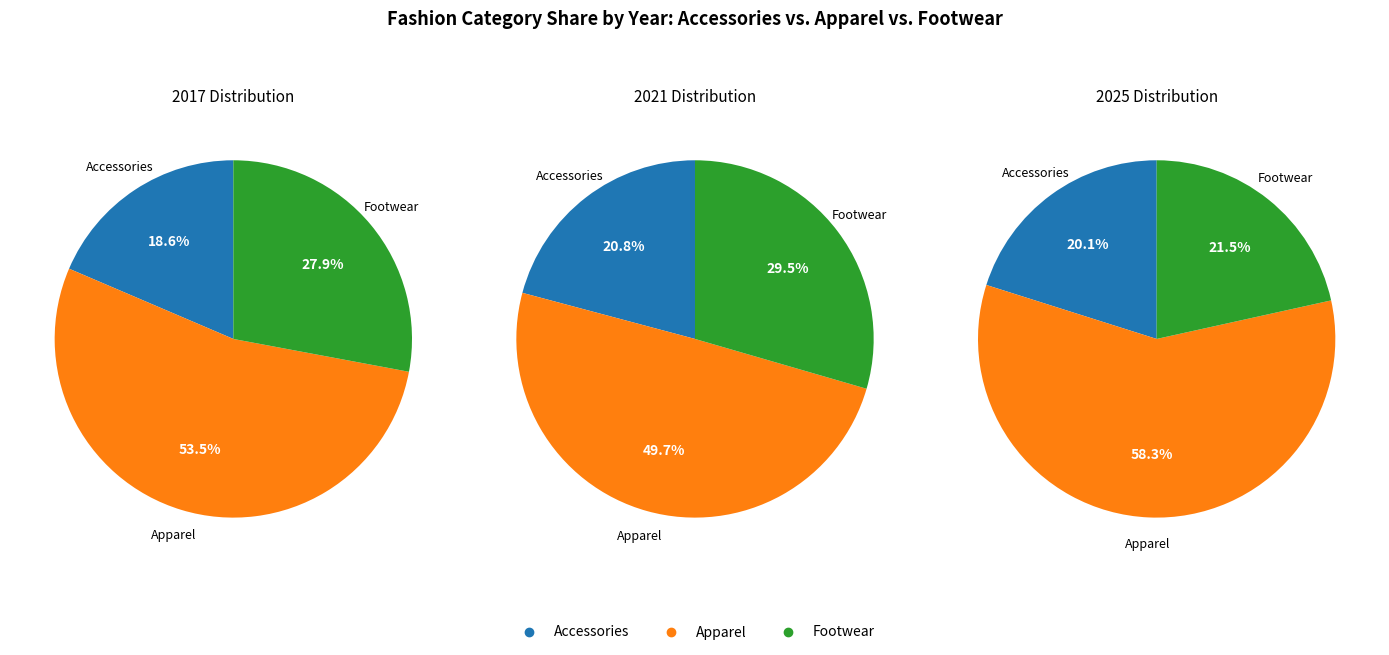

What is the smallest slice in the pie chart?

2017